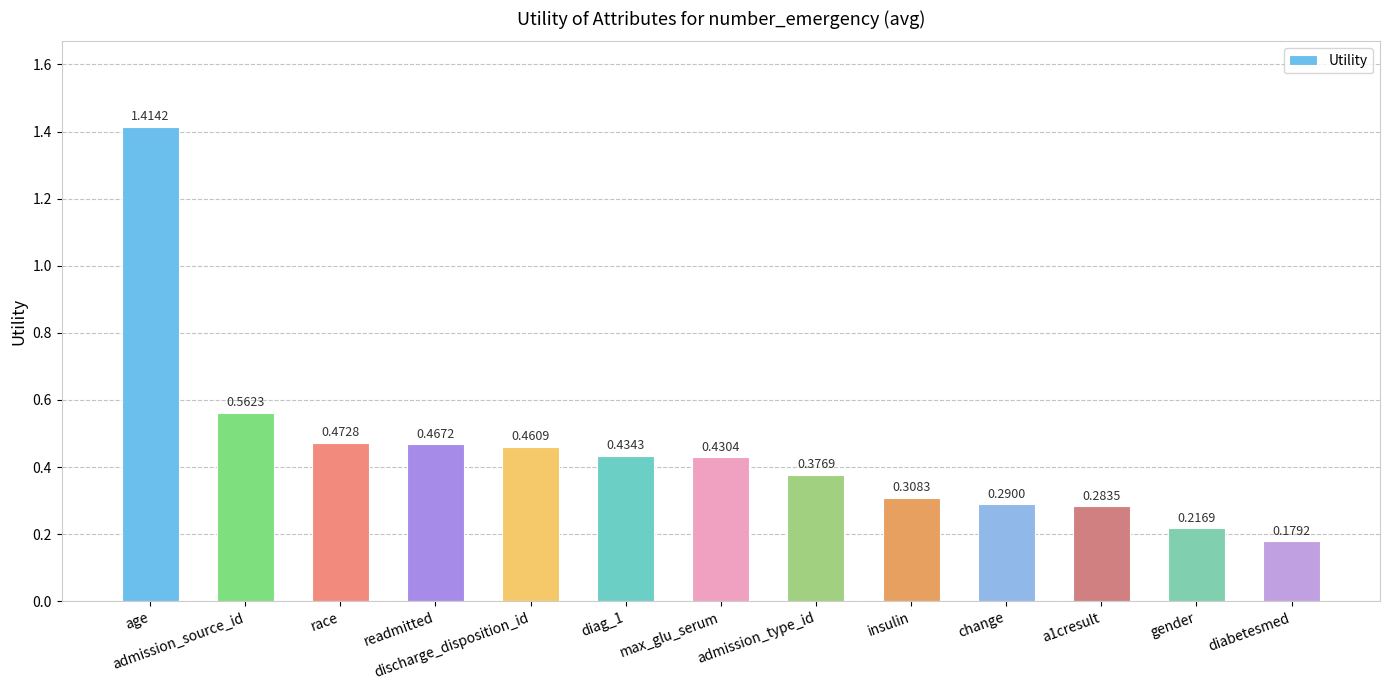

Where is the data nearest to the value 0?

diabetesmed